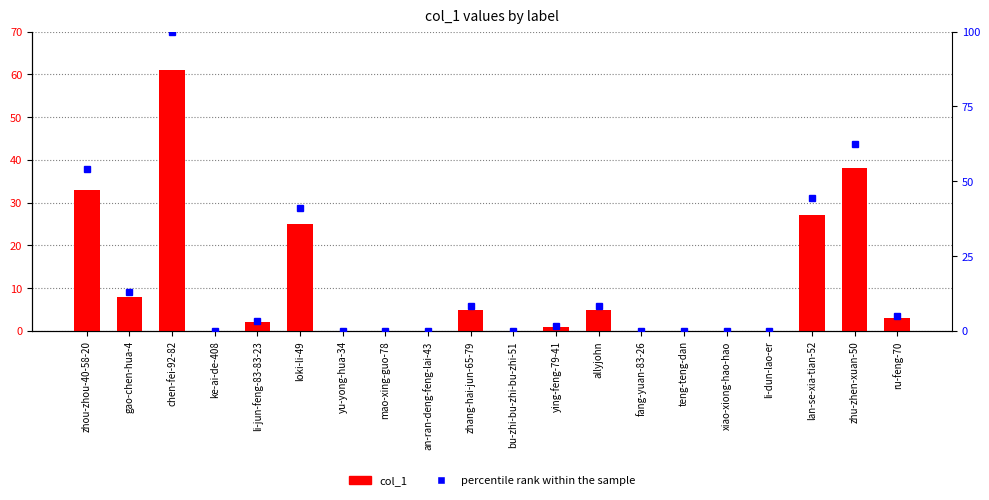

At which label does percentile rank within the sample first exceed 3?

zhou-zhou-40-58-20